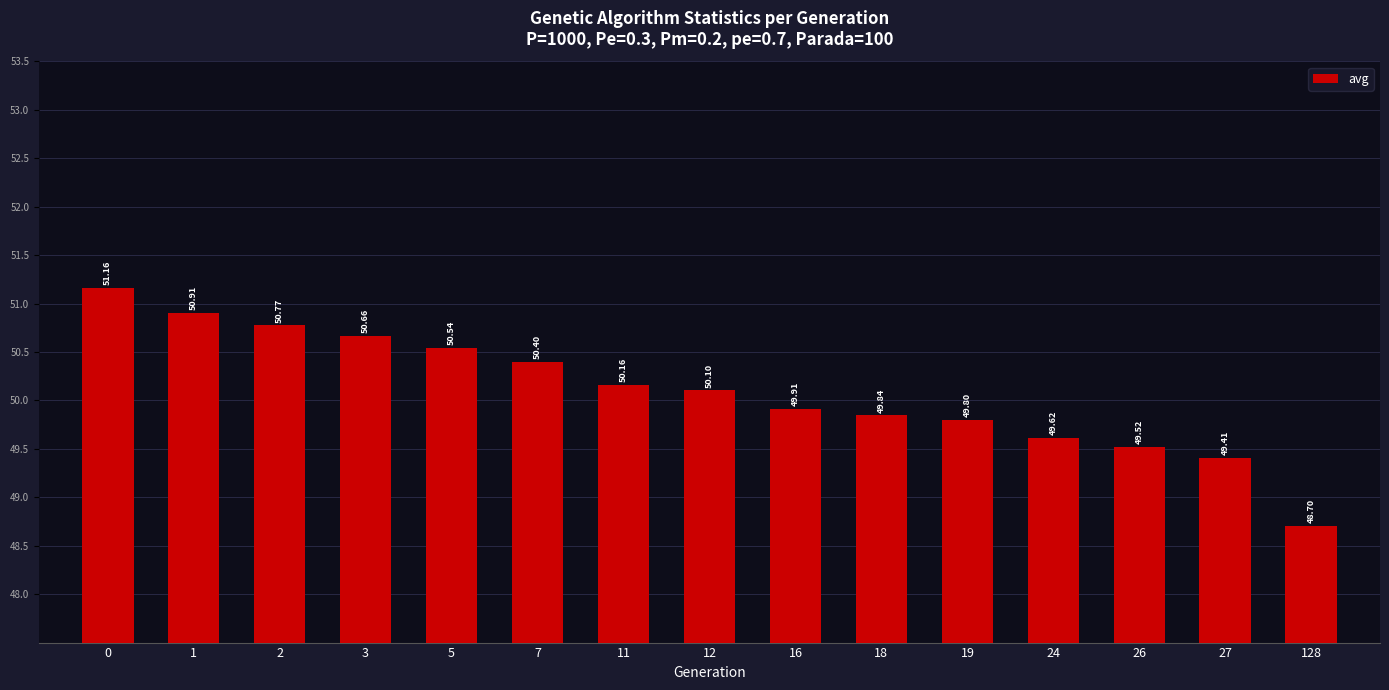

What is the value of the 11th bar from the left?

49.8